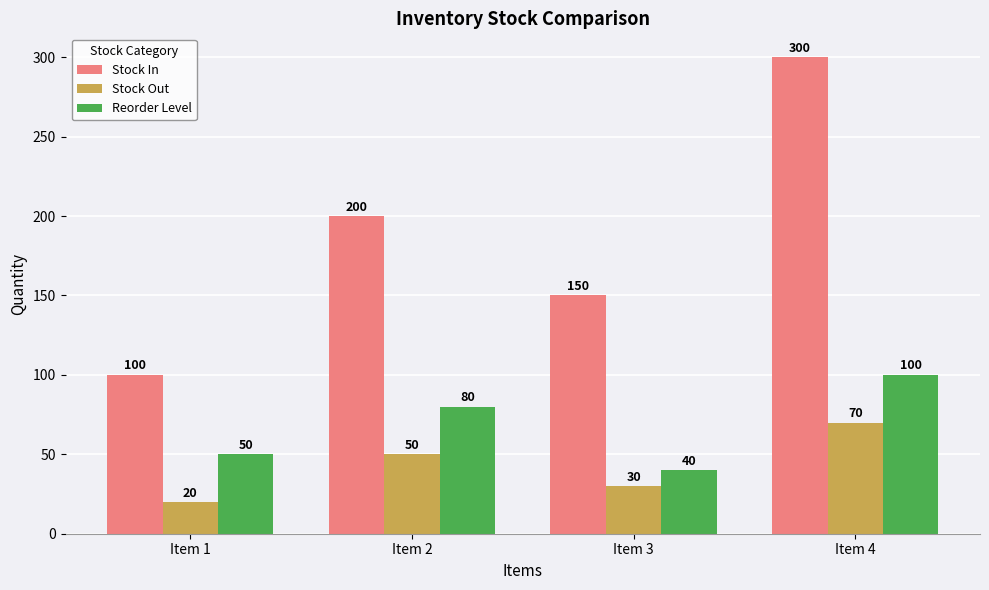

Reading right to left, extract all data points from this chart.

Stock In: 300	150	200	100
Stock Out: 70	30	50	20
Reorder Level: 100	40	80	50